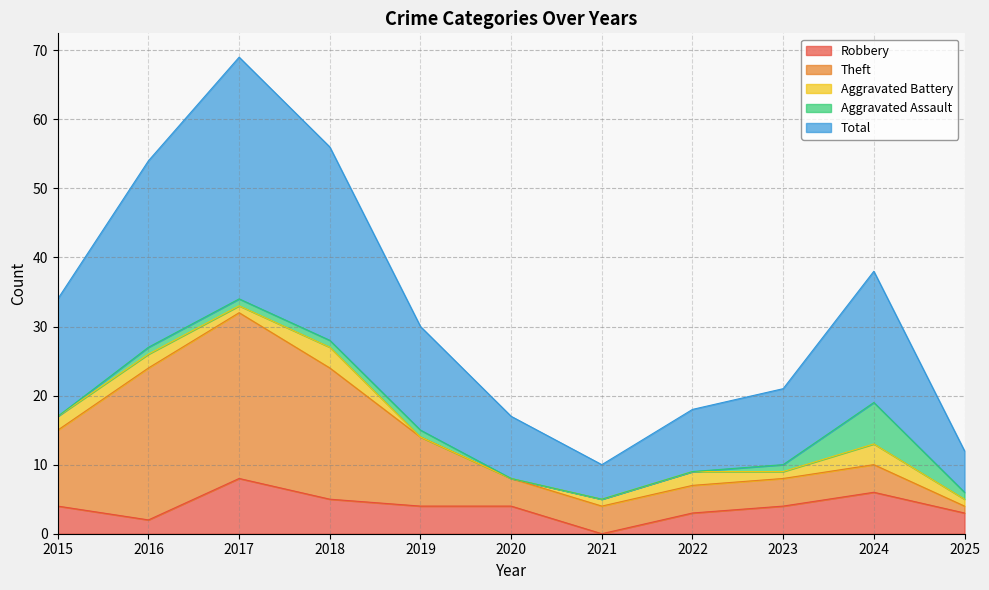

True or false: Aggravated Assault has a value of -3 at 2020.

False